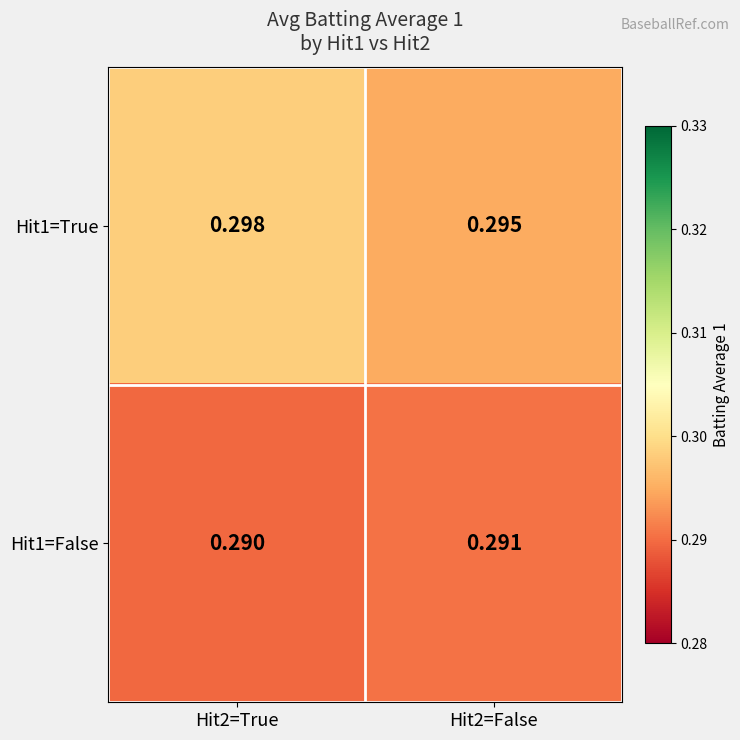

Reading left to right, extract all data points from this chart.

Hit1=True: Hit2=True=0.3	Hit2=False=0.3
Hit1=False: Hit2=True=0.3	Hit2=False=0.3